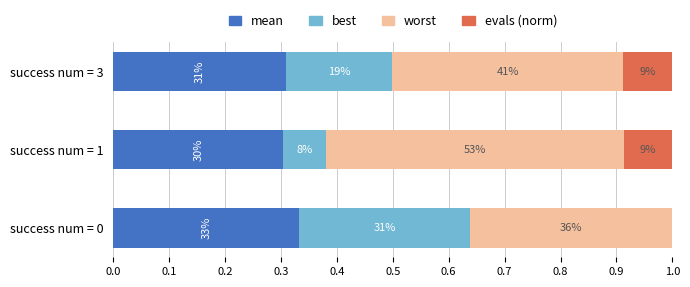

Reading left to right, what are all the values shown in this chart?

mean: 0.3	0.3	0.3
best: 0.3	0.1	0.2
worst: 0.4	0.5	0.4
evals_norm: 0.0	0.1	0.1